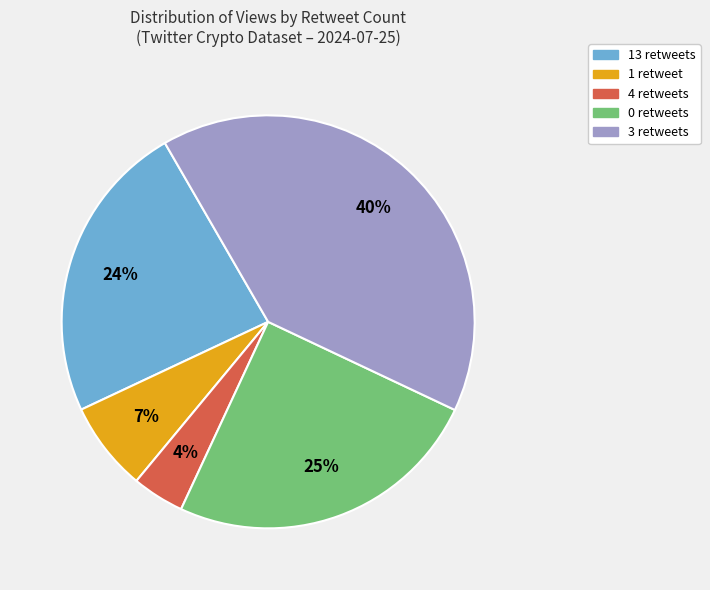

Does any single category account for the majority?

No